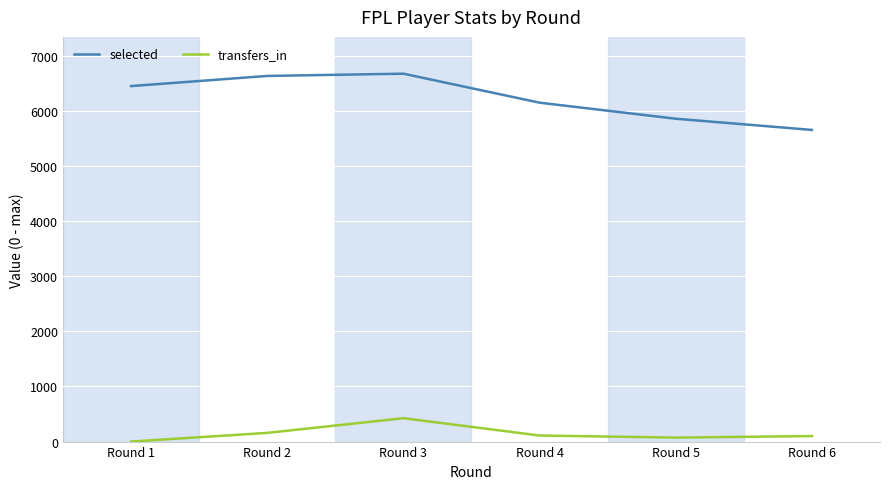

The selected series shows 3552 at Round 6. True or false?

False